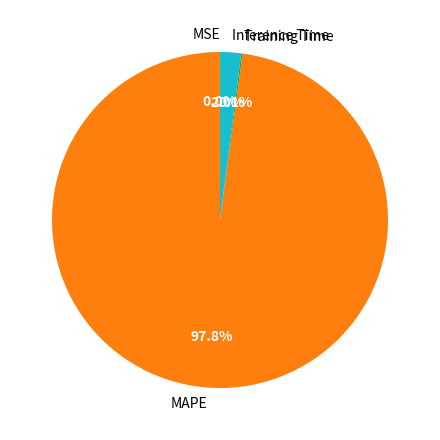

What is the largest slice in the pie chart?

MAPE